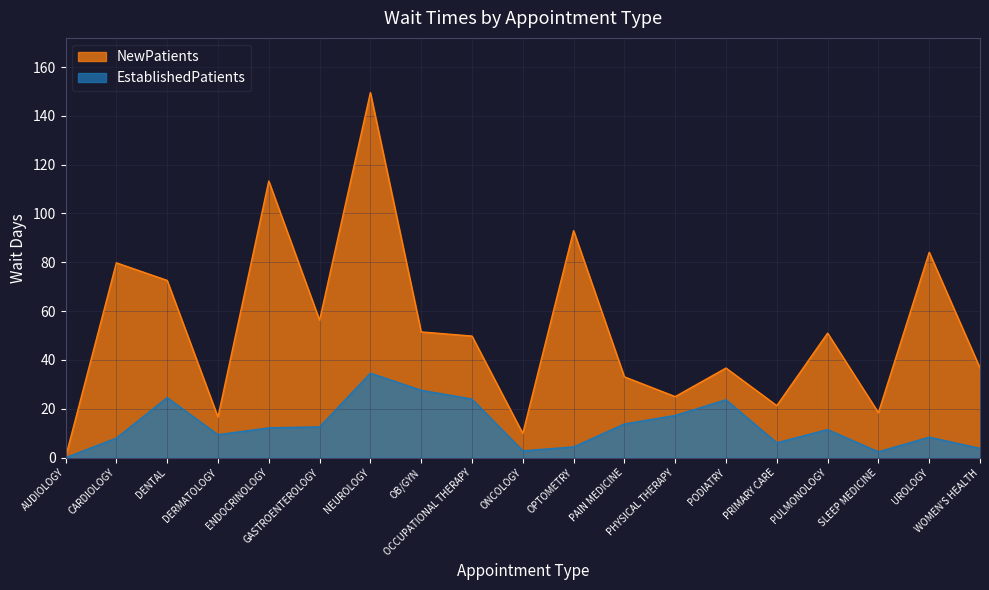

In EstablishedPatients, how many points are lower than both neighbors (excluding endpoints)?

4